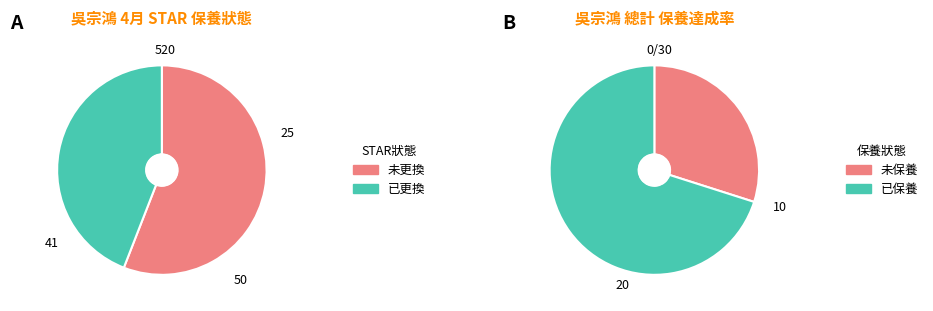

Is the sum of 已更換 and 未更換 greater than half?

Yes